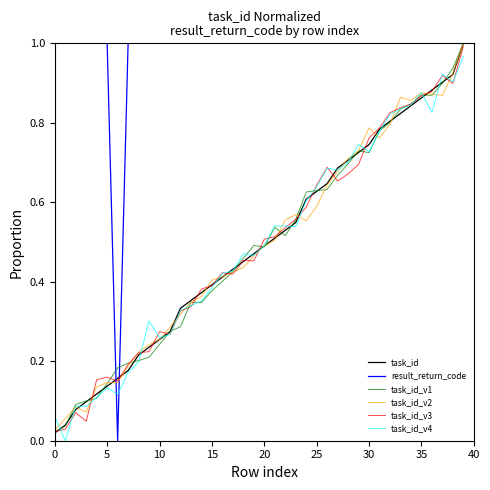

Which series has the largest range (max minus min)?

result_return_code